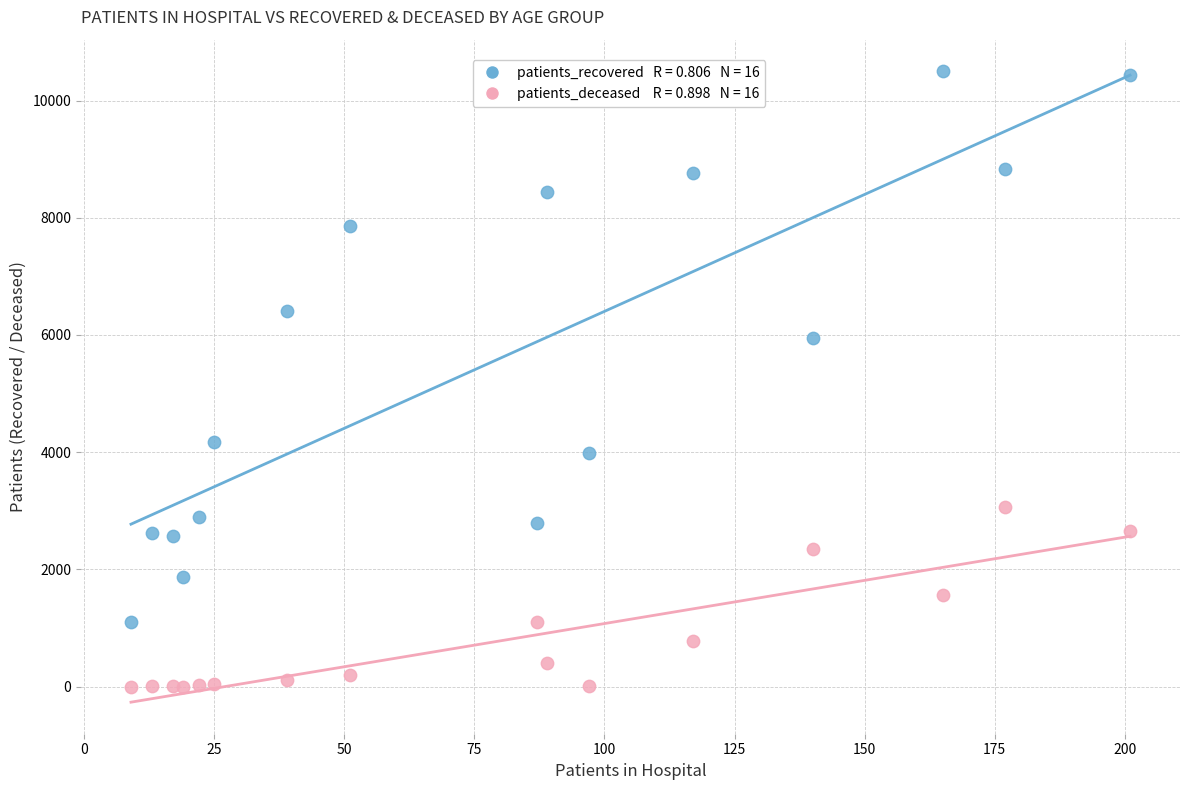

Across all series, what Y value is closest to 5251?

5943